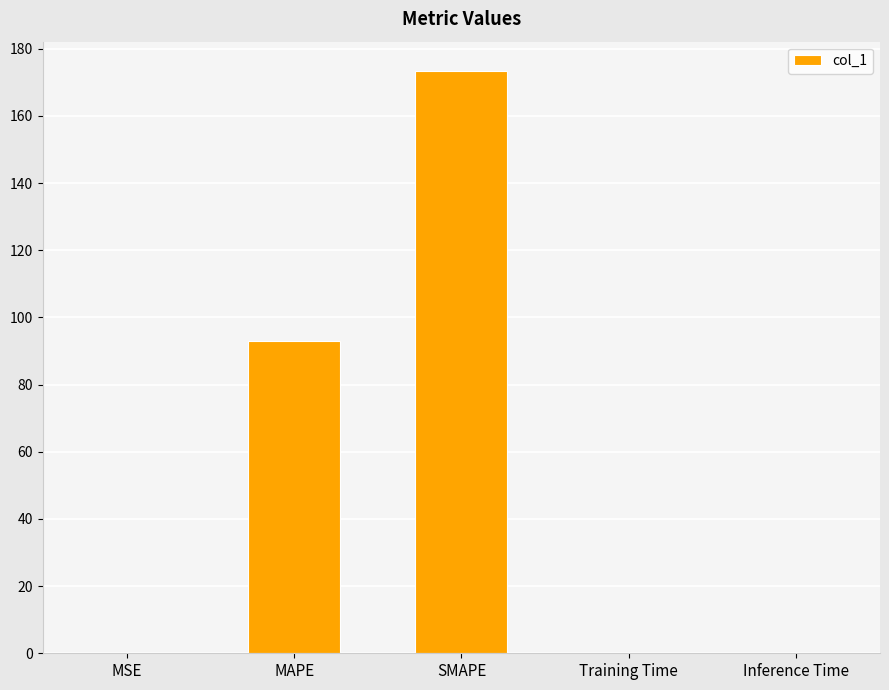

The value at MSE is 0.0. True or false?

True